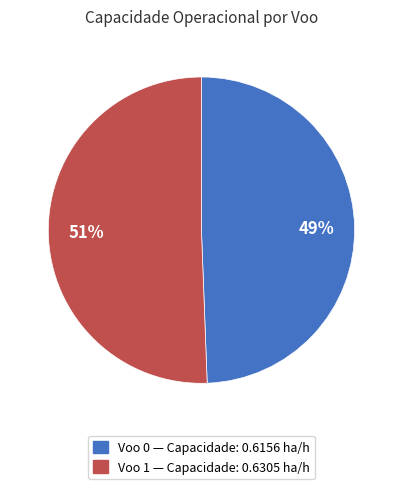

To the nearest percent, what portion does Voo 0 represent?

49%